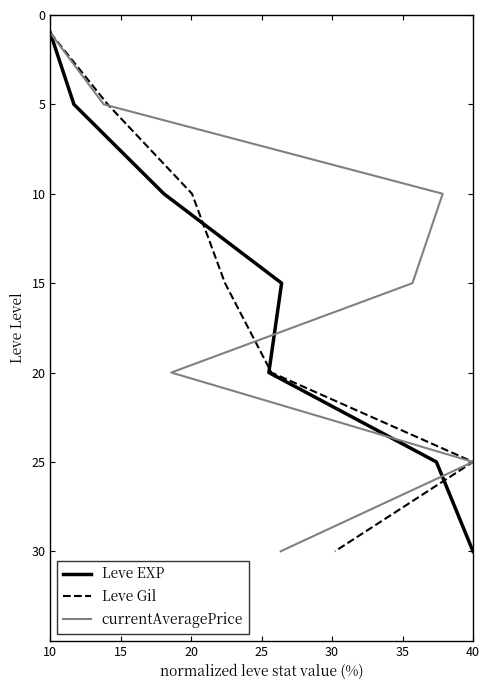

Between 15 and 30, which series saw the biggest shift?

Leve EXP